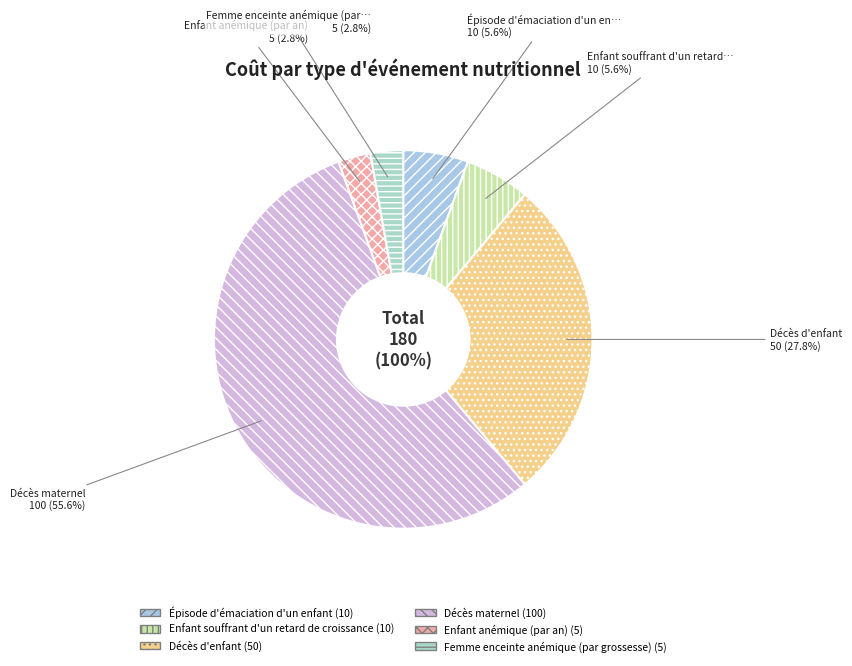

The Décès maternel slice represents 47% of the pie. True or false?

False